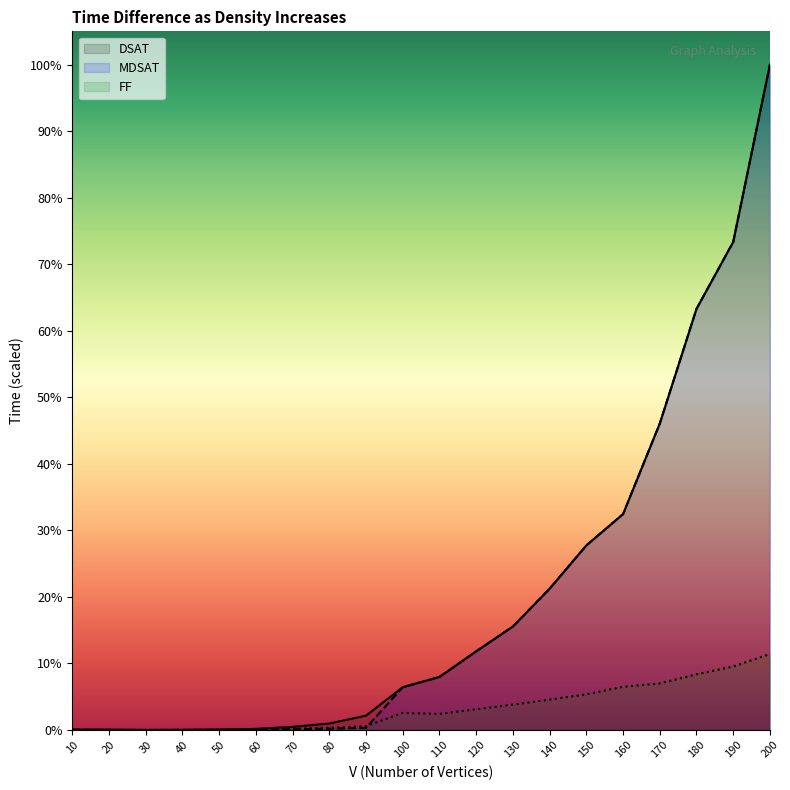

True or false: DSAT_T and FF_T cross at least once.

False